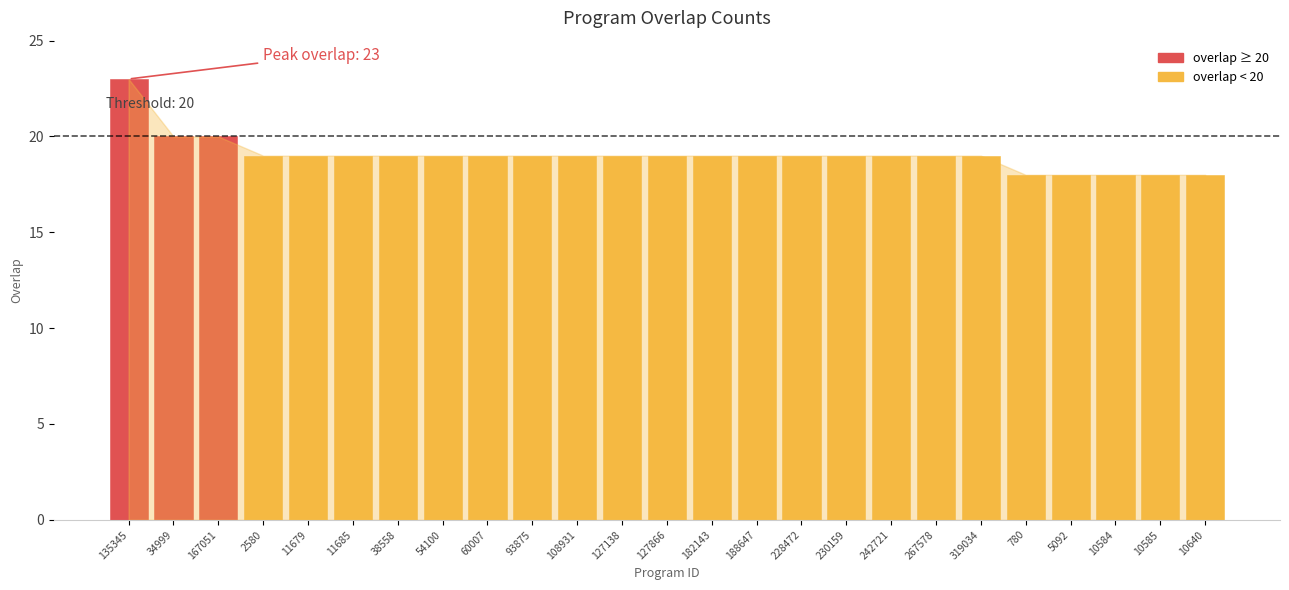

What is the approximate value at 5092?

18